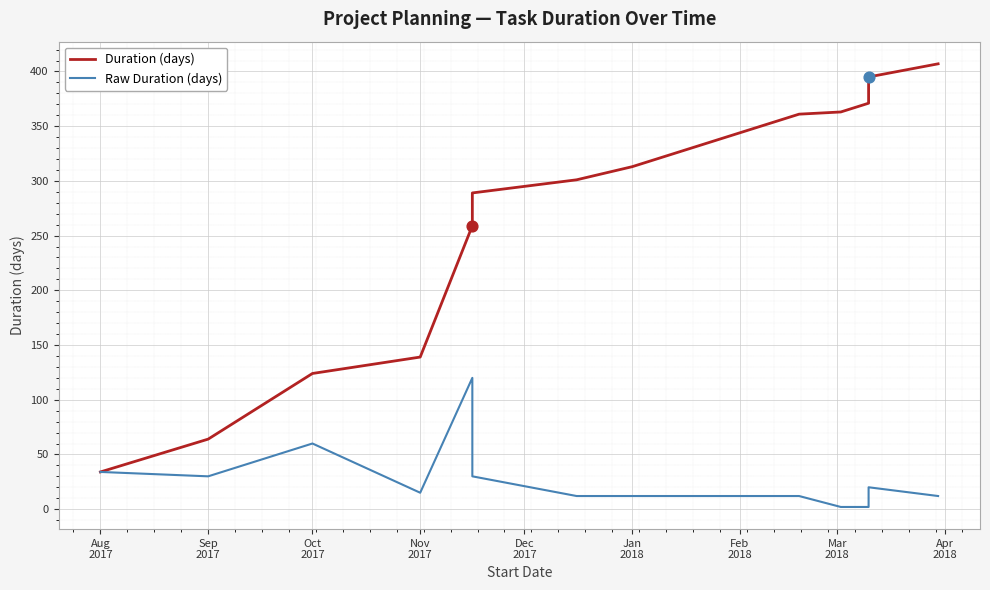

Which series has the largest total across all categories?

Duration (days)